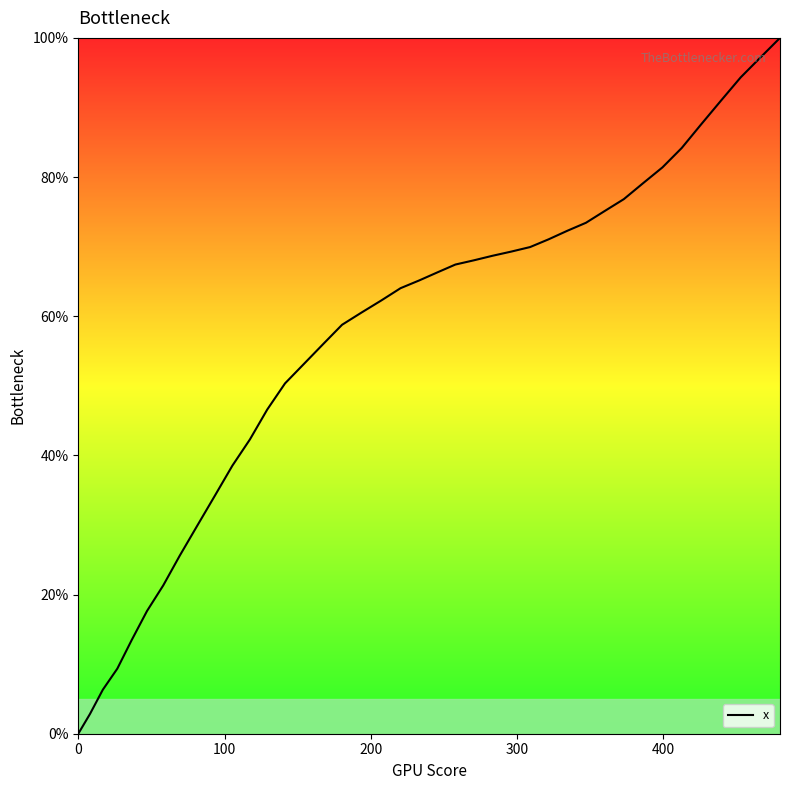

True or false: there are more than 2 points higher than both neighbors.

False